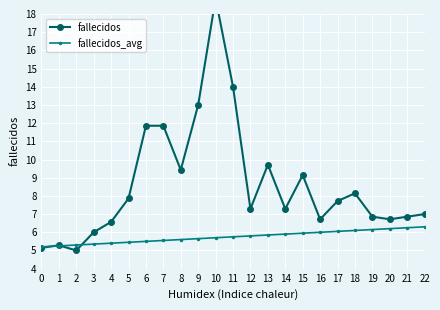

At which label does fallecidos reach its minimum?

2